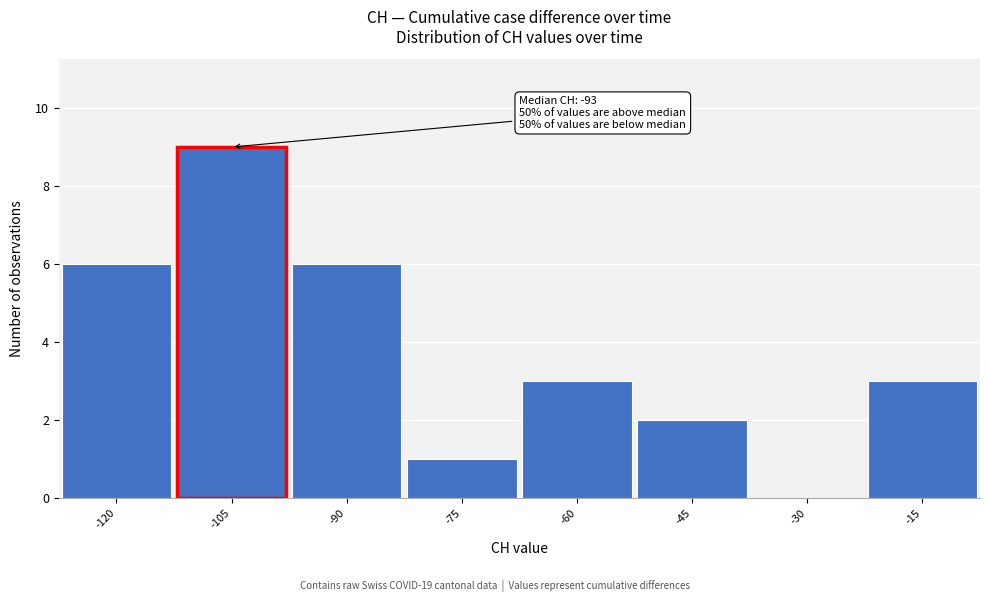

Reading right to left, list all the values displayed in this chart.

-15=3	-30=0	-45=2	-60=3	-75=1	-90=6	-105=9	-120=6